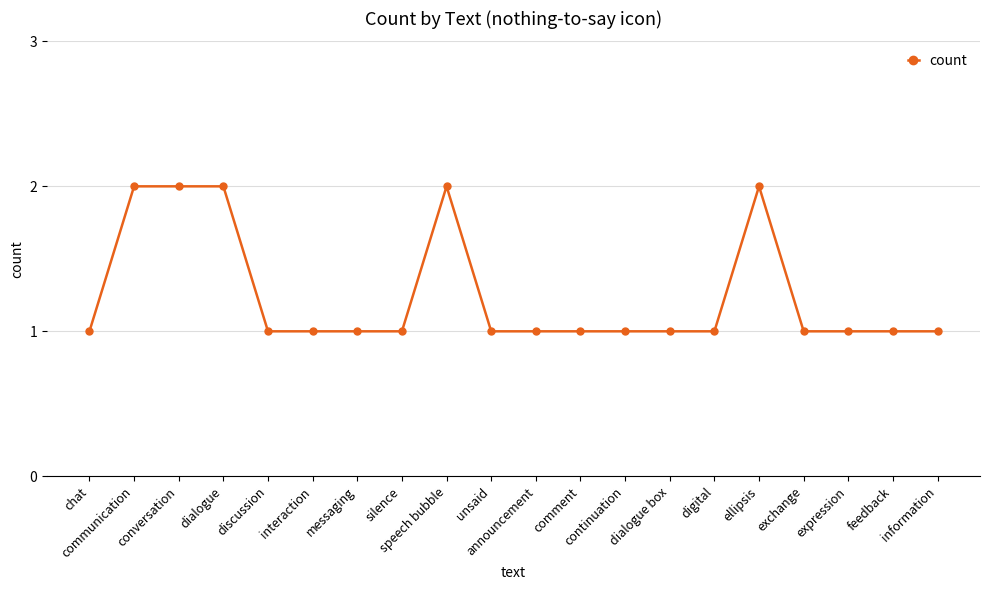

What is the difference between the maximum and minimum values?

1